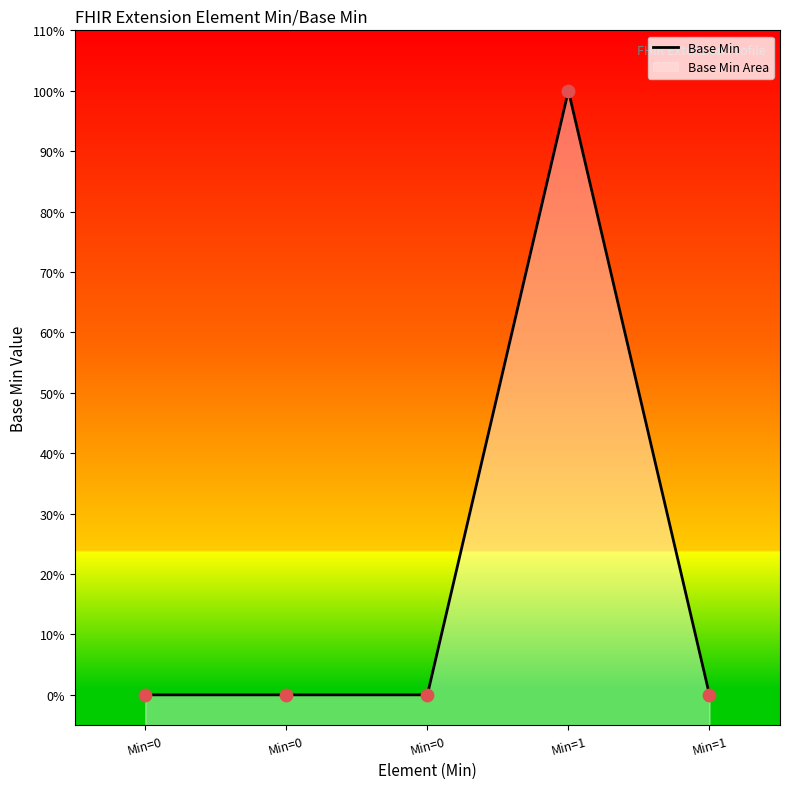

What is the change in value from Min=1 to Min=1?

-1